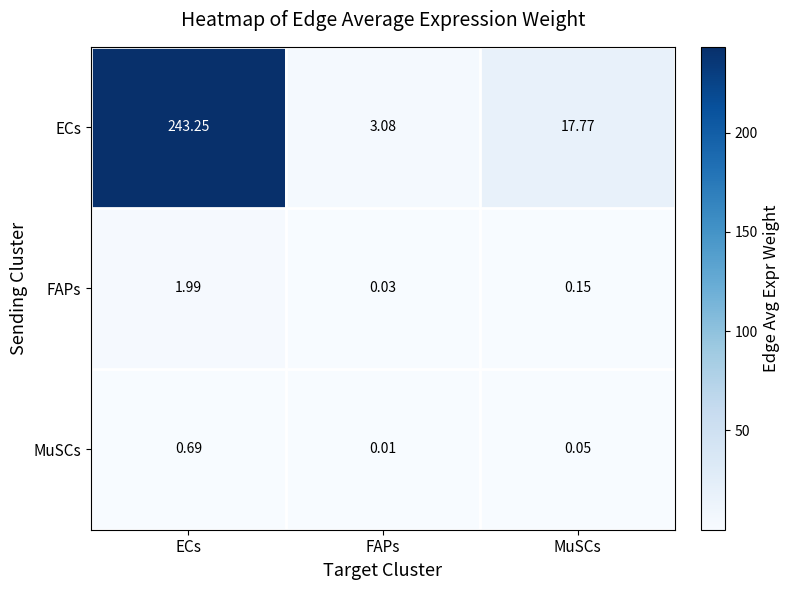

What is the total value across all series at MuSCs?

18.0